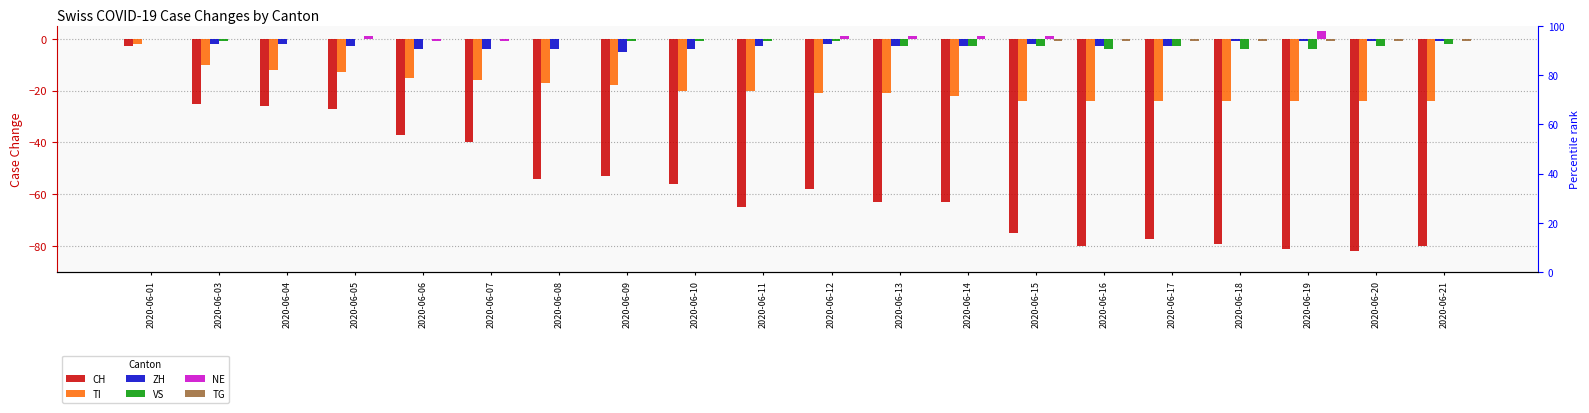

Between 2020-06-04 and 2020-06-16, which series saw the biggest shift?

CH